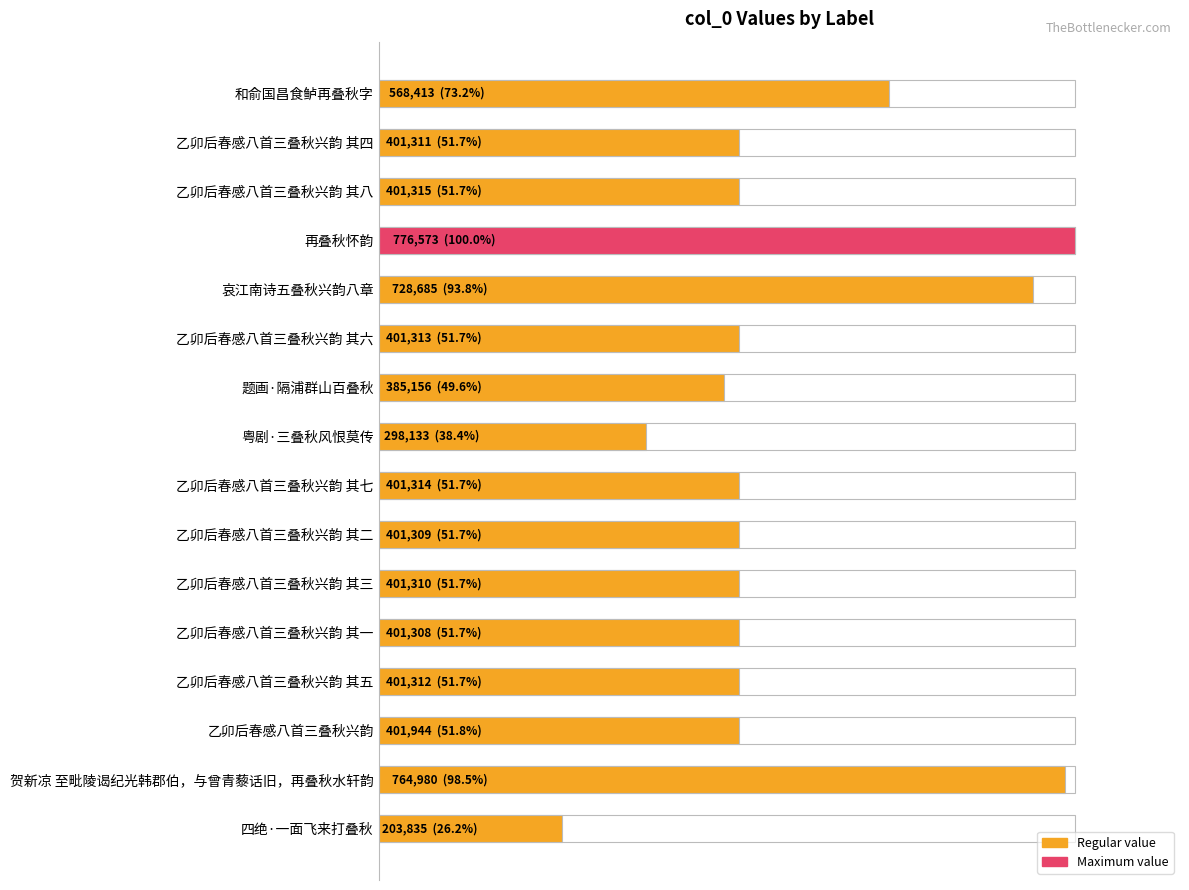

Reading left to right, transcribe all the data shown in this chart.

568413	401311	401315	776573	728685	401313	385156	298133	401314	401309	401310	401308	401312	401944	764980	203835